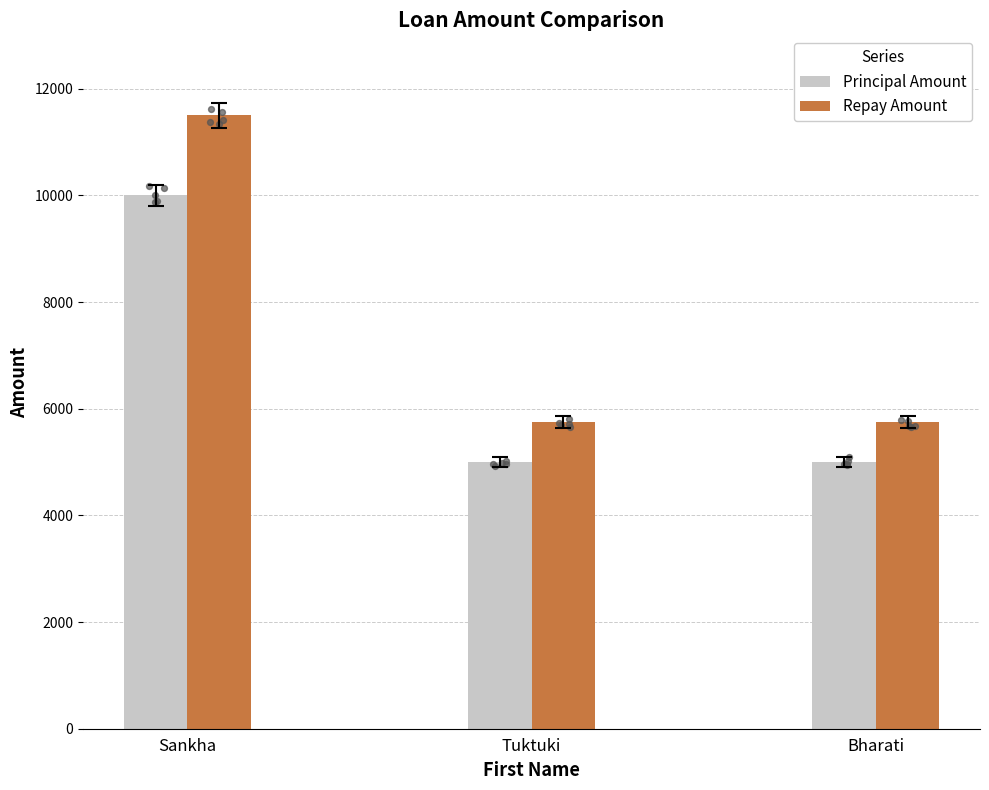

What are all the series names shown in the legend?

Principal Amount, Repay Amount